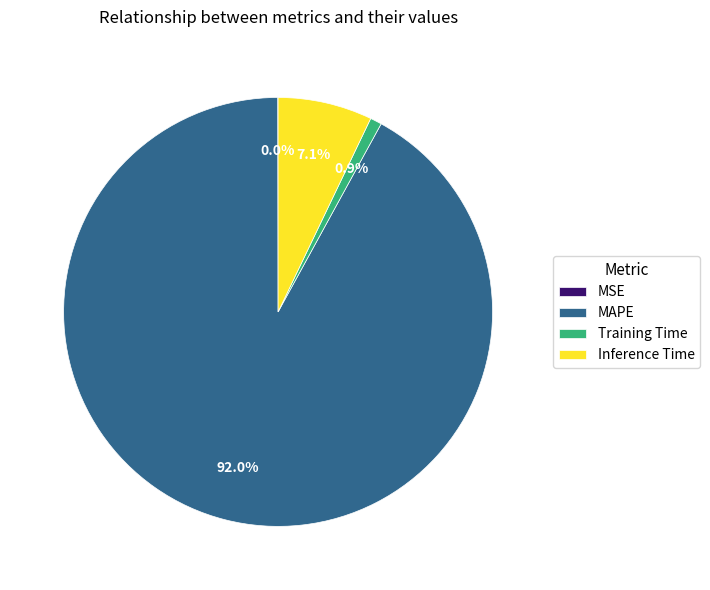

Does MAPE account for over 50% of the chart?

Yes